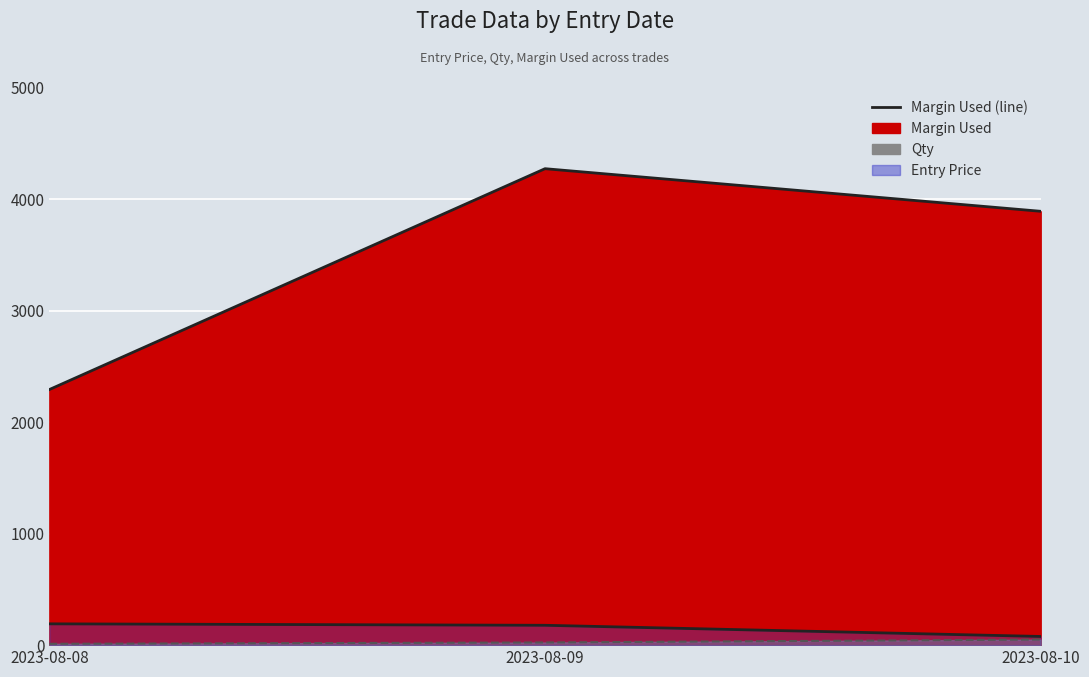

At which label does Entry Price (line) reach its minimum?

2023-08-10